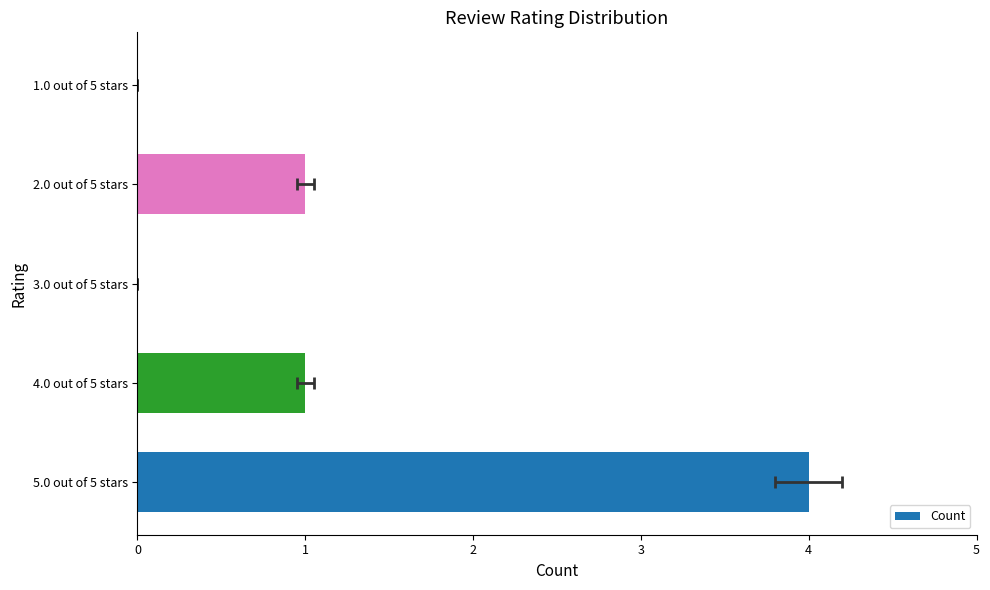

Count the number of data series in this chart.

1